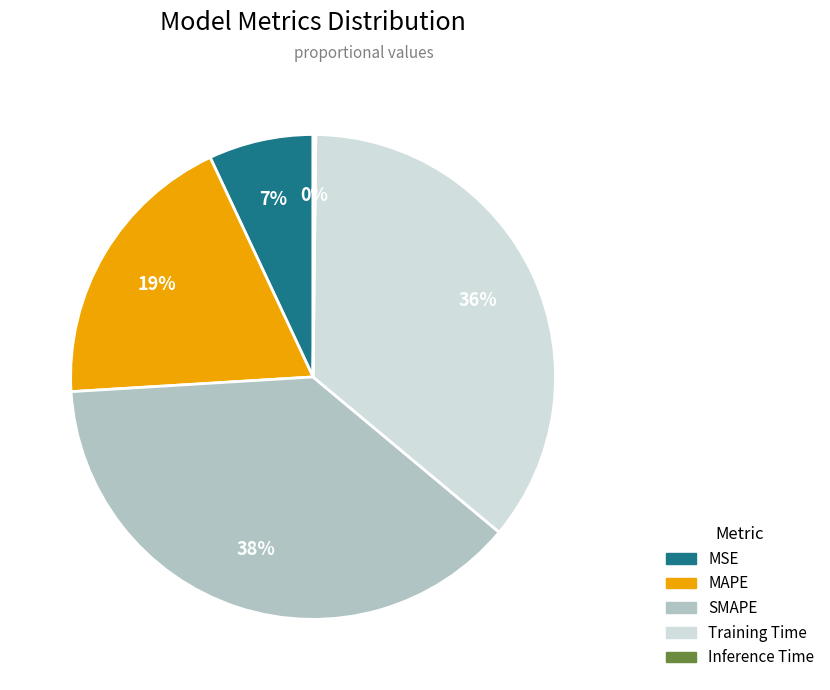

Is it true that SMAPE is 45% of the pie?

False